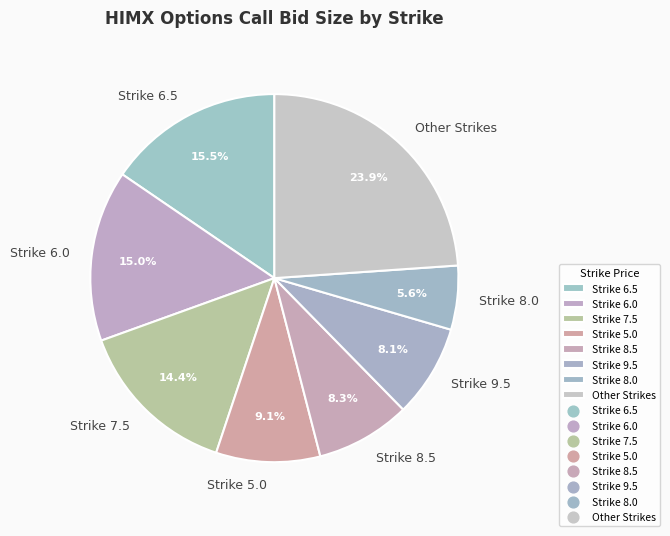

Is the sum of Strike 8.0 and Strike 6.0 greater than half?

No